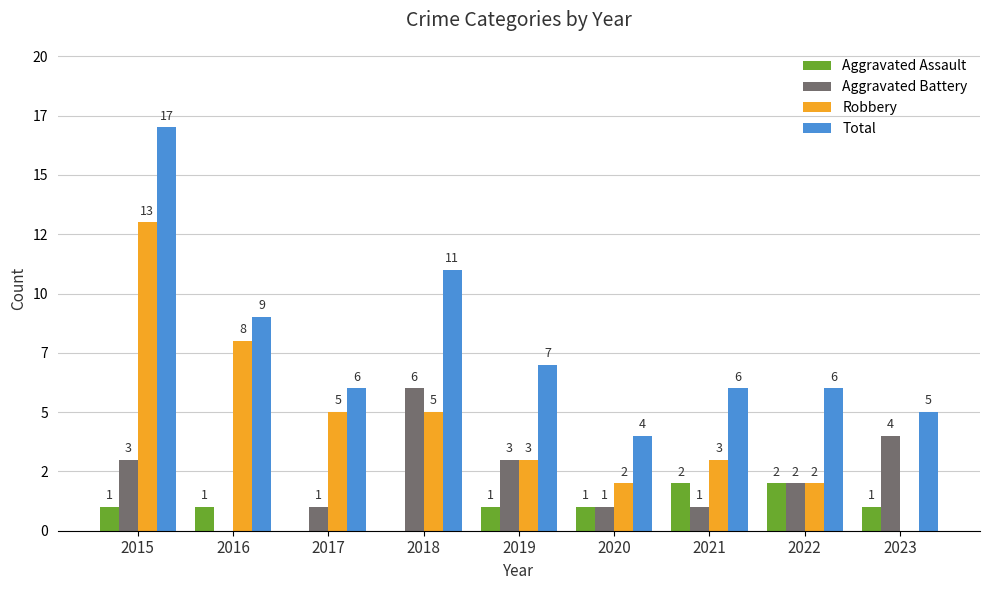

At which label is Aggravated Assault closest to 1?

2015